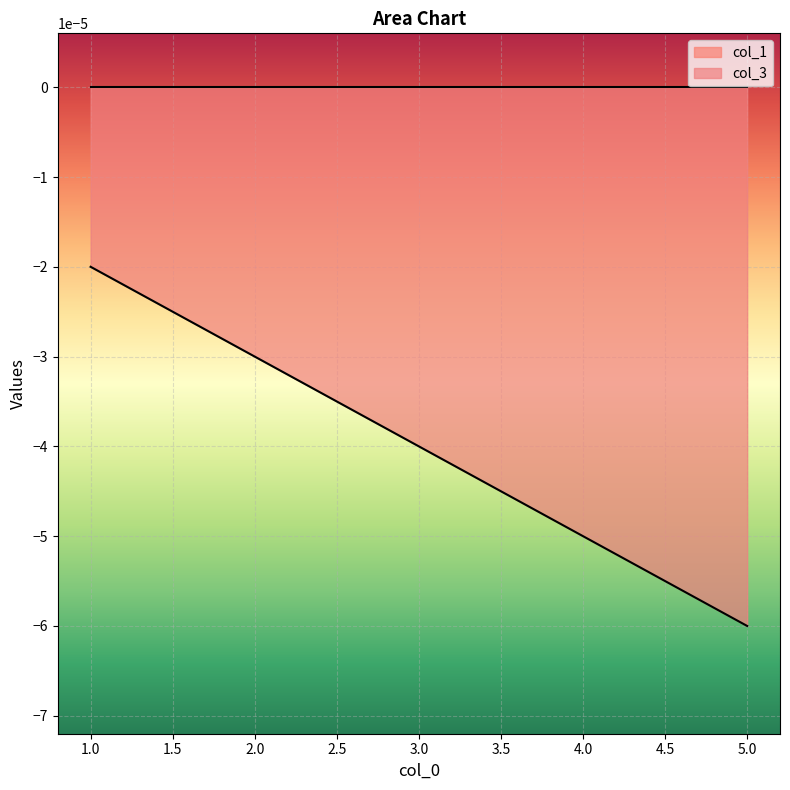

How many lines are shown in the chart?

2